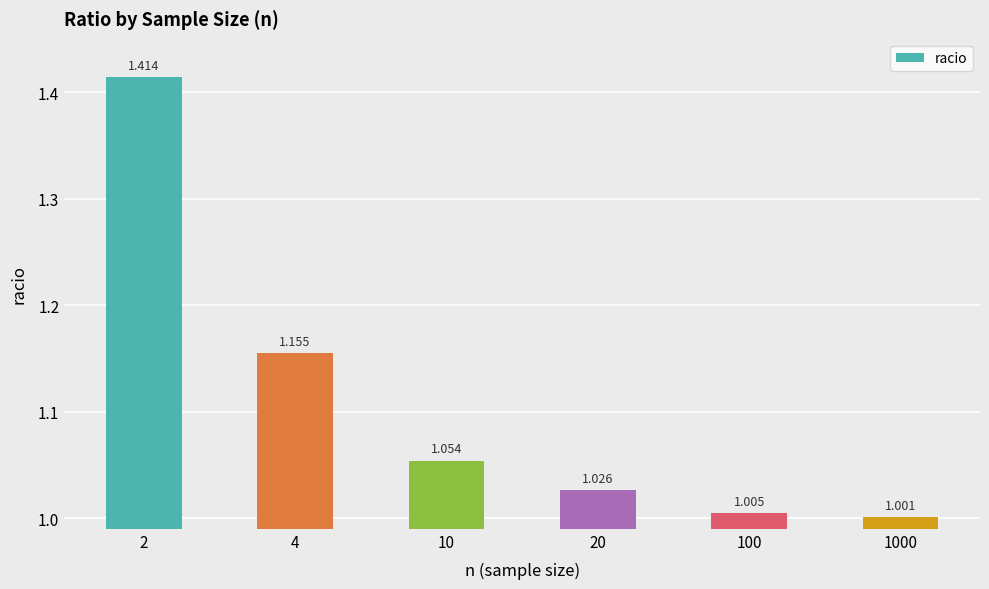

What is the sum of the values at 10 and 1000?

2.1